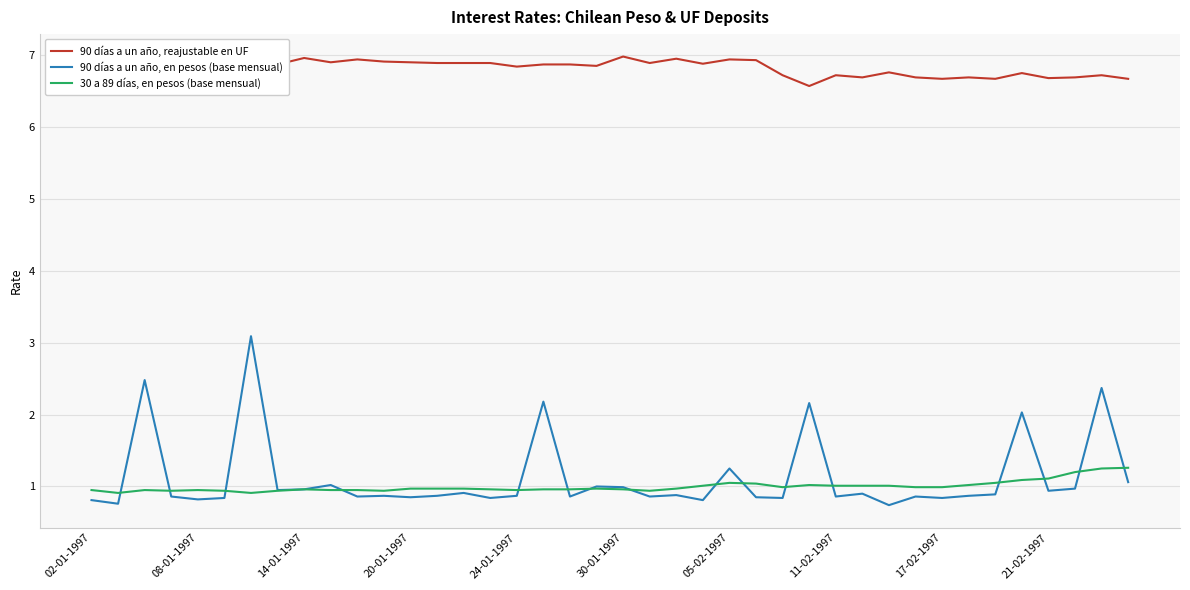

What is the maximum value for 30 a 89 días, en pesos (base mensual)?

1.3